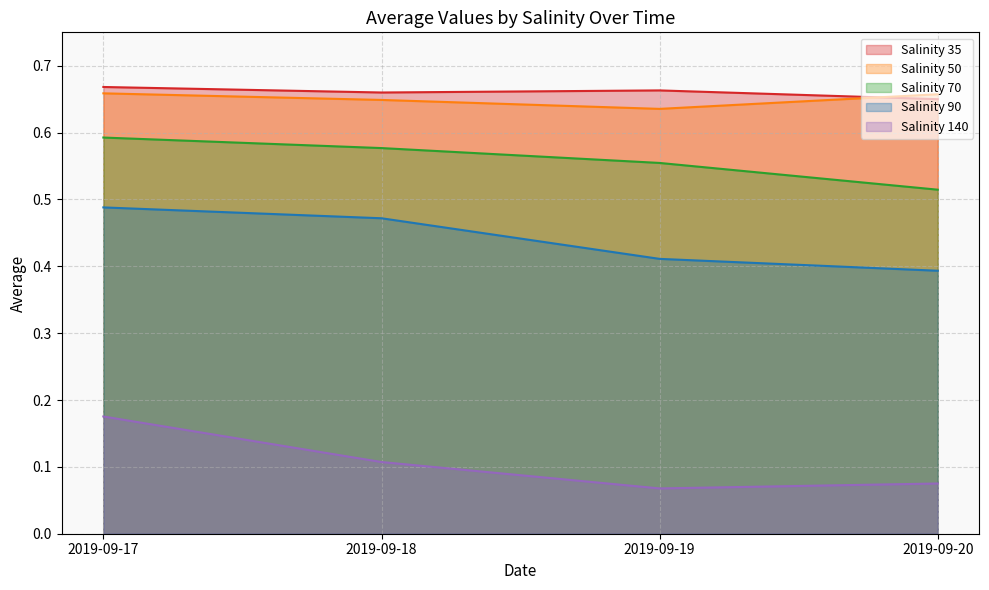

At which category does 140 reach its first local valley?

2019-09-19